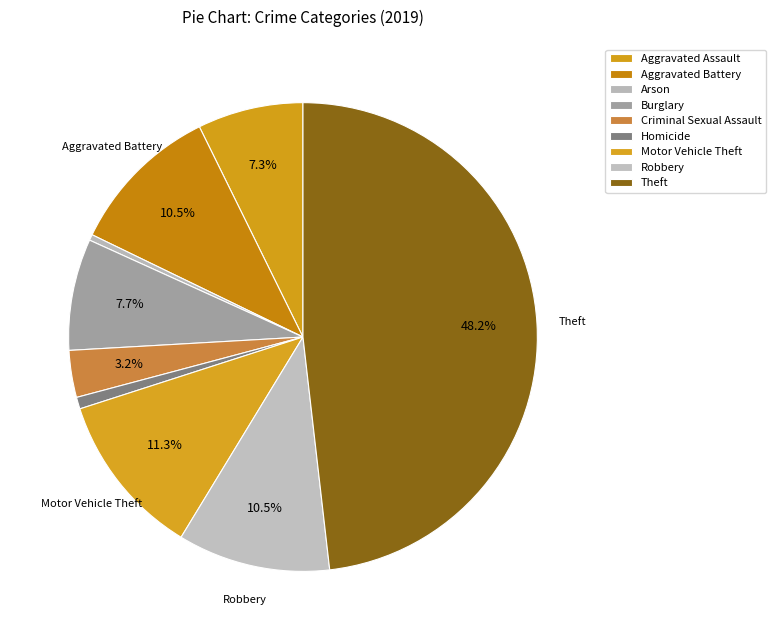

How many segments does this pie chart have?

9